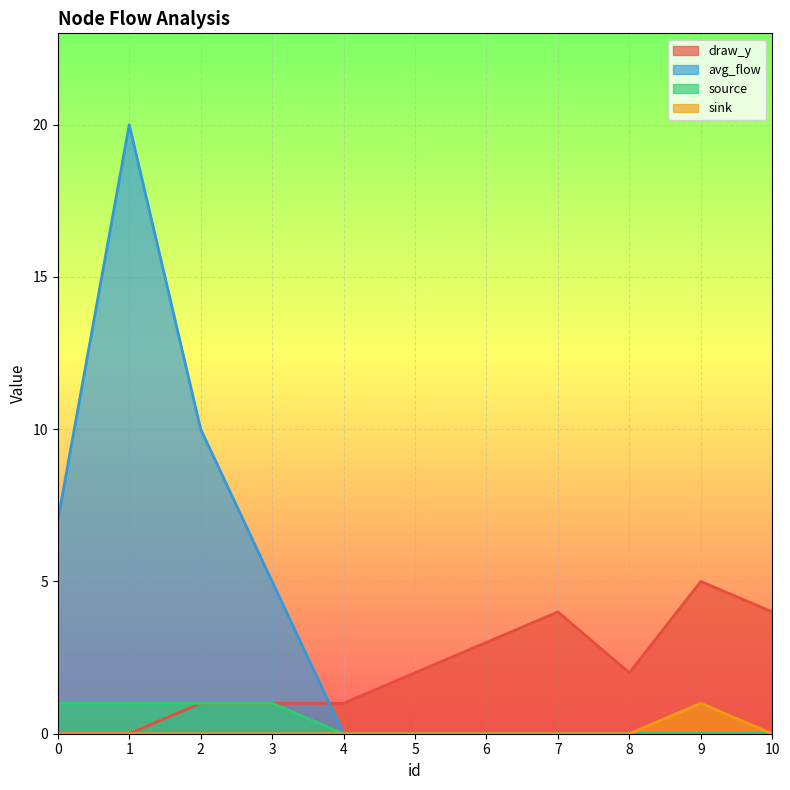

True or false: avg_flow has a value of 0 at 5.

True